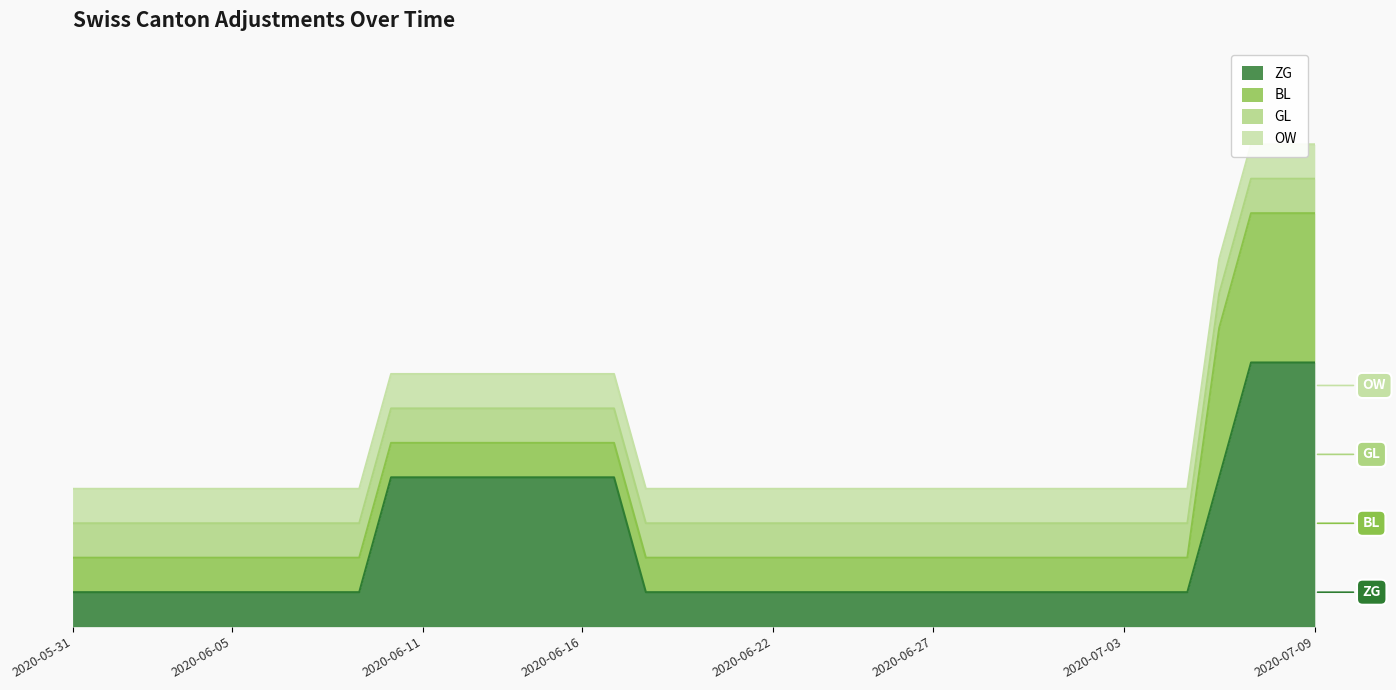

True or false: ZG has more than 1 interior local peaks.

False